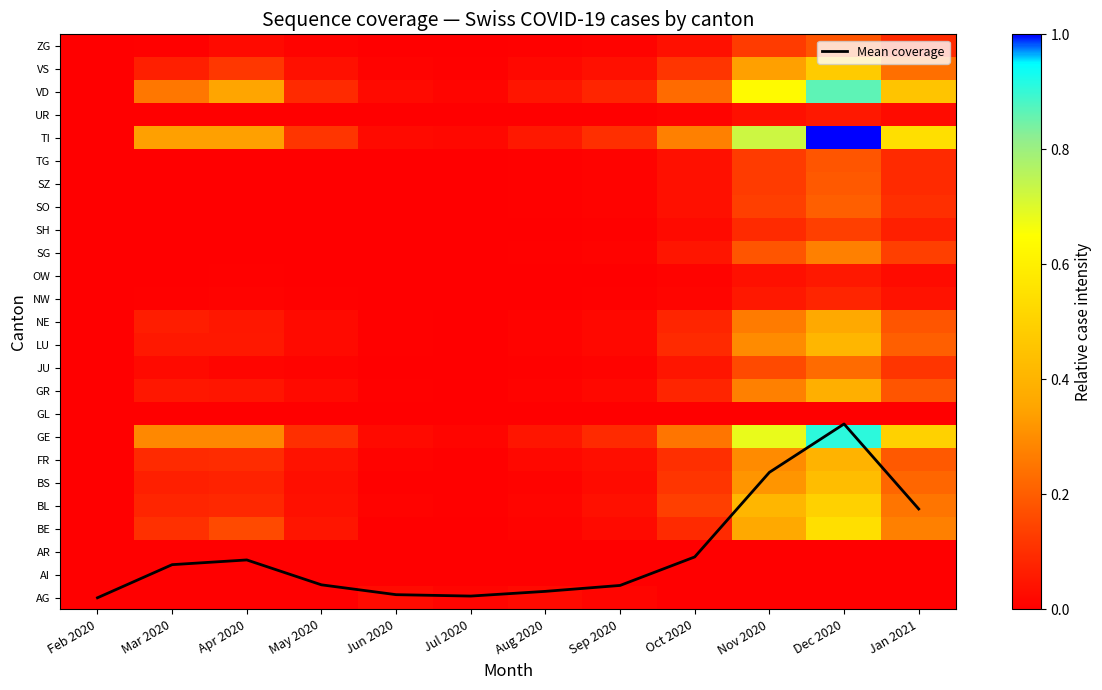

Which category has the highest value in the SH series?

Dec 2020